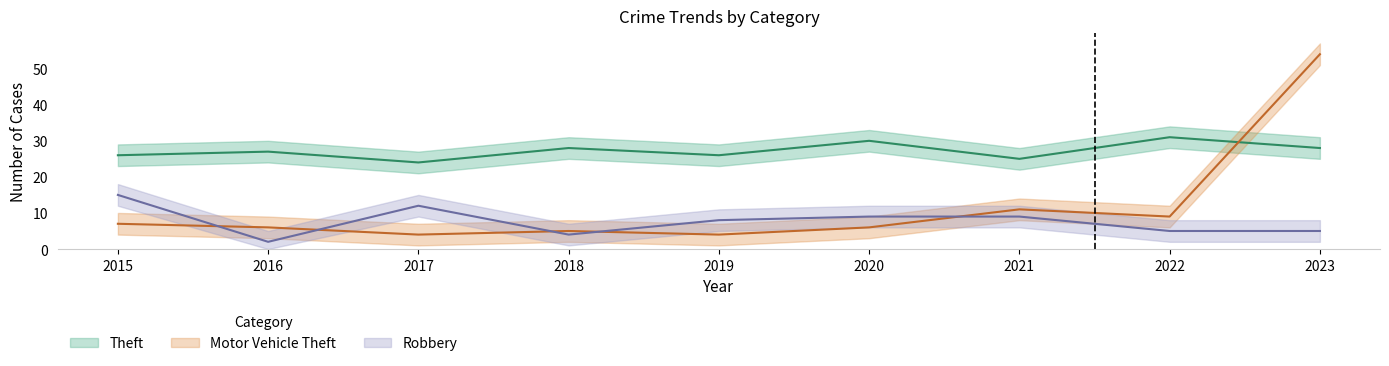

What is the difference between the second highest and minimum values in the Motor Vehicle Theft series?

7